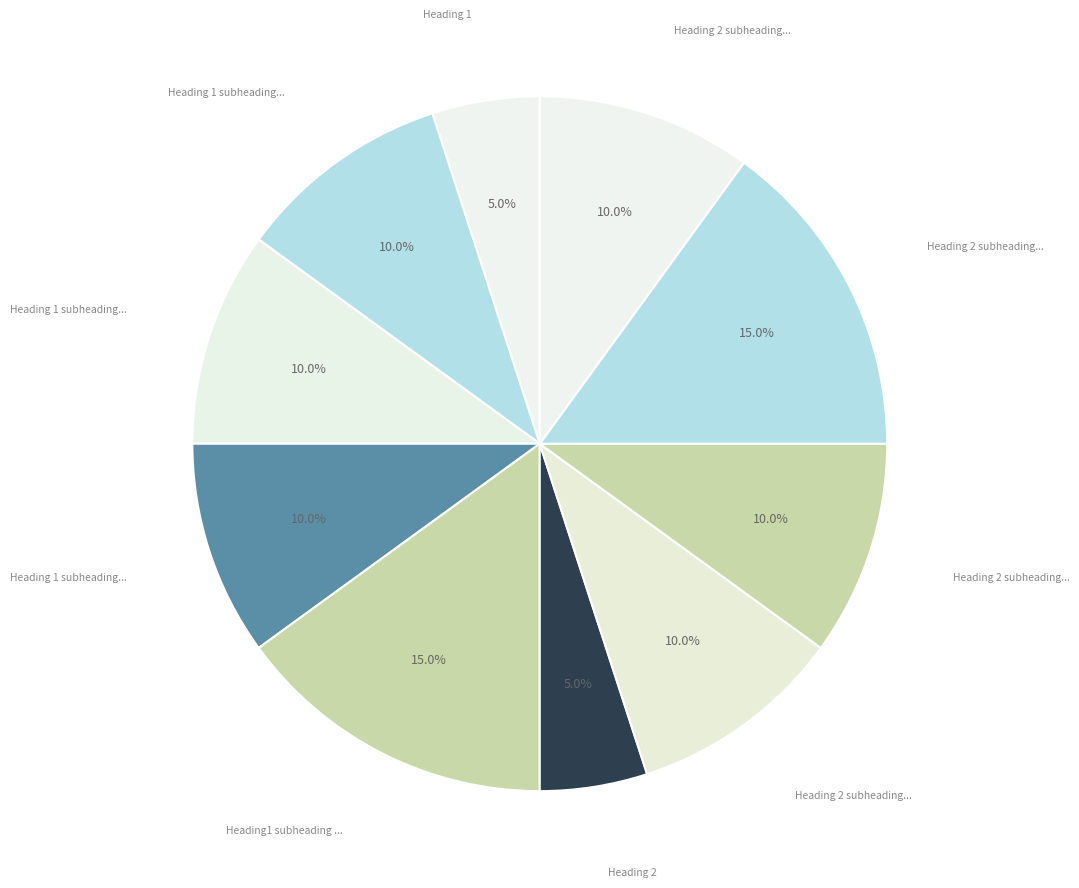

How many slices are in this pie chart?

10